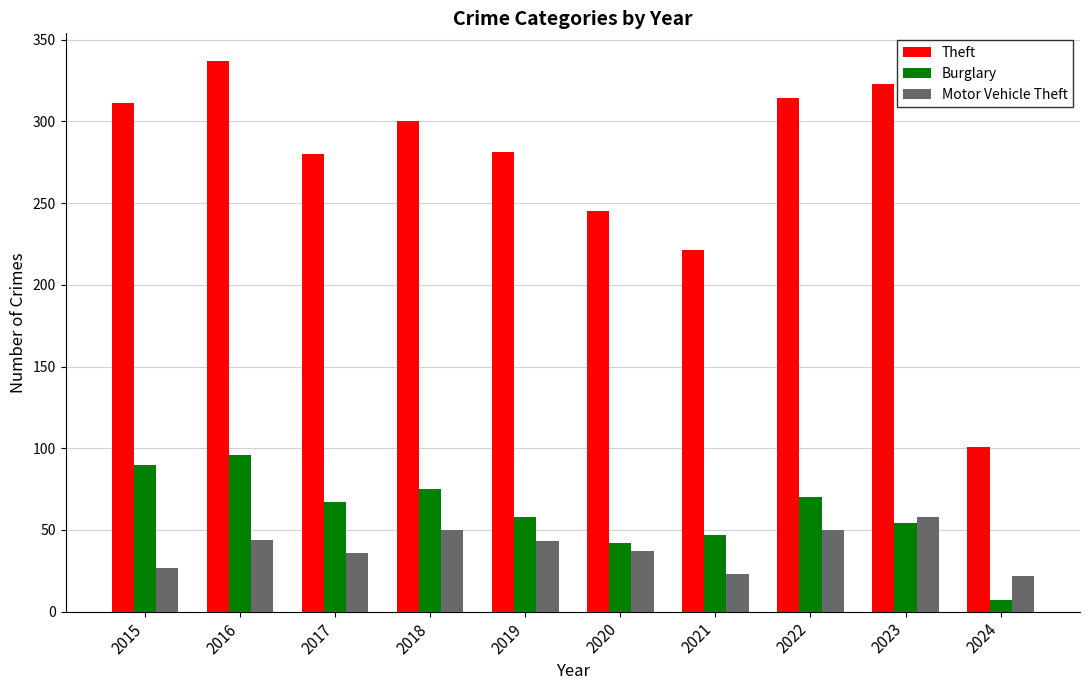

Is the value of Burglary at 2016 greater than the value of Theft at 2020?

No